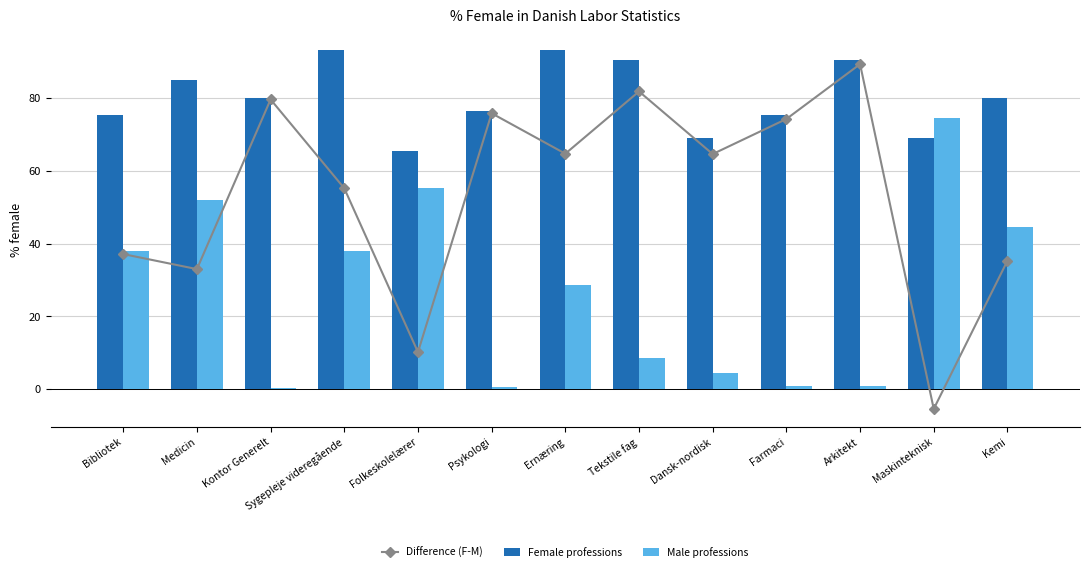

What is the label of the 12th bar from the right?

Medicin